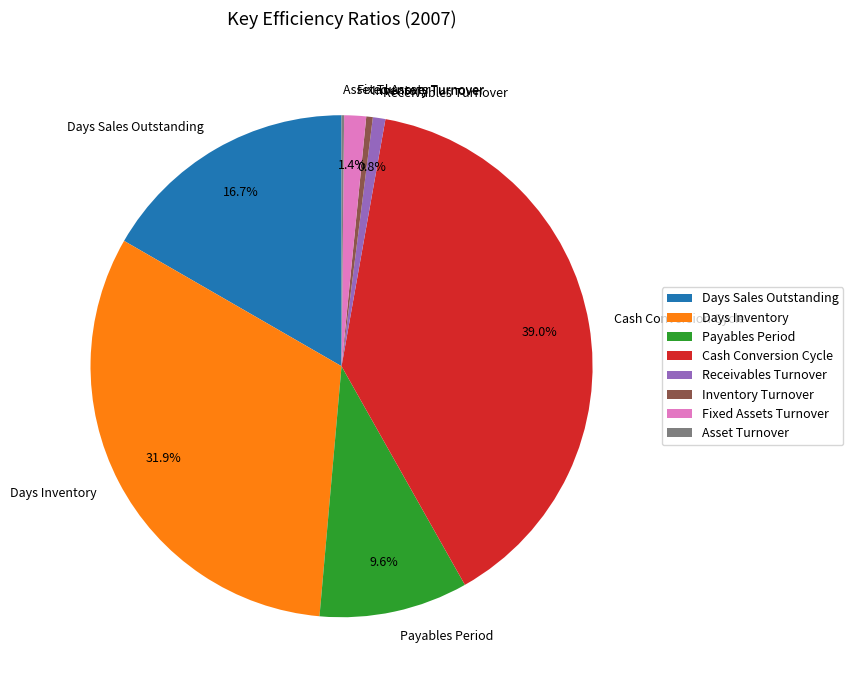

What portion of the pie excludes Fixed Assets Turnover?

98.6%